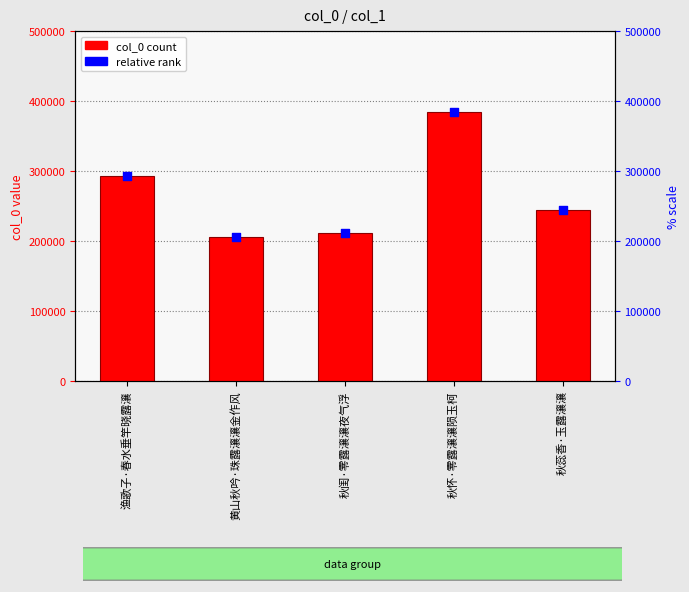

Which has a higher value, 黄山秋吟·珠露瀼瀼金作风 or 秋闺·零露瀼瀼夜气浮?

秋闺·零露瀼瀼夜气浮